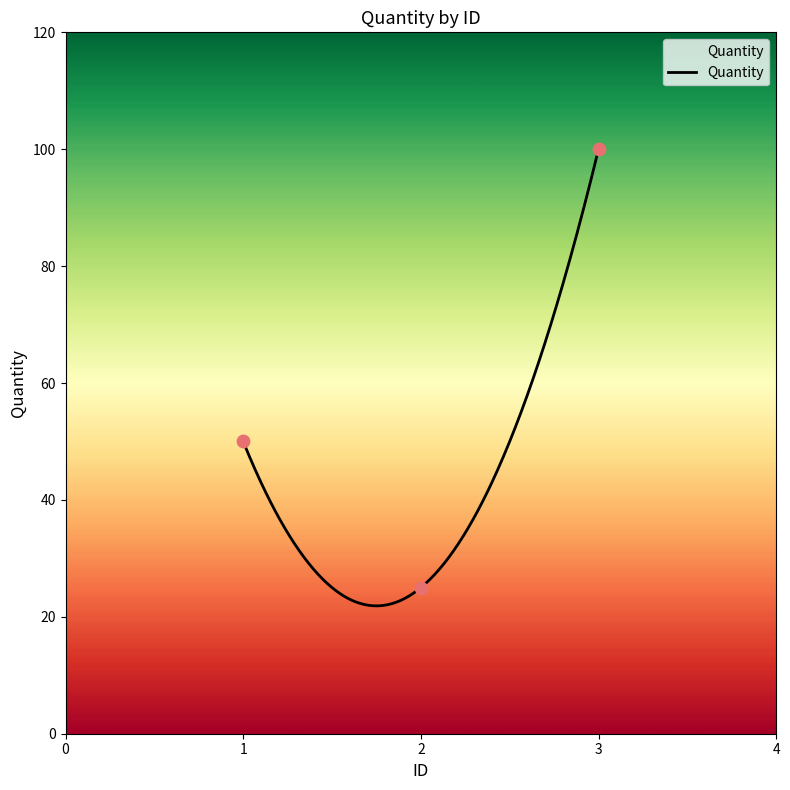

What is the change in value from 1 to 2?

-25